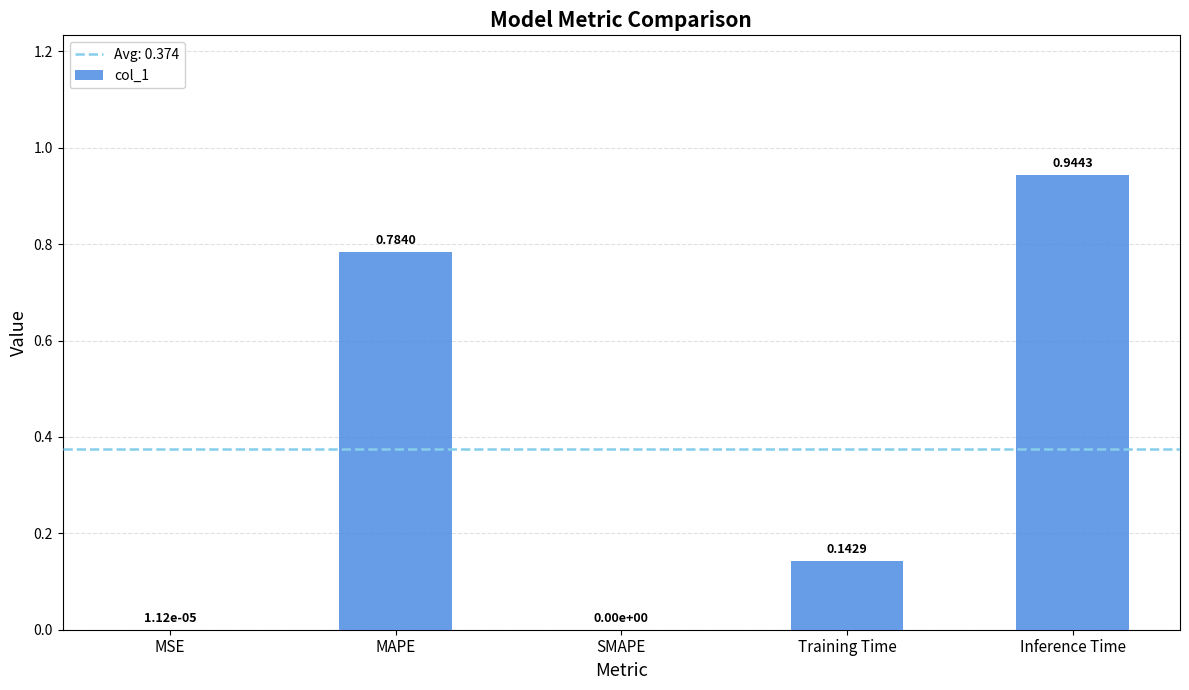

The chart shows a value of 1.2 at MAPE. True or false?

False